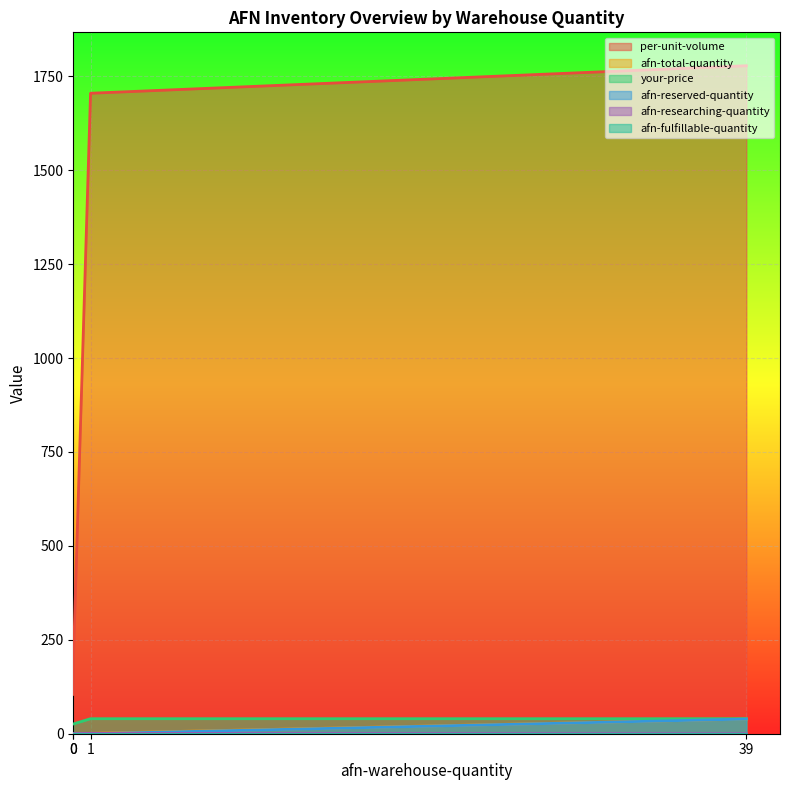

What is the highest value of the afn-reserved-quantity series?

39.0